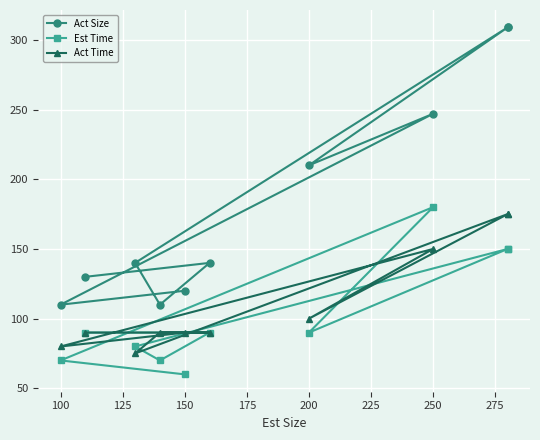

Reading right to left, transcribe all the data shown in this chart.

Act Size: 130	140	110	140	309	309	210	247	110	120
Est Time: 90	90	70	80	150	150	90	180	70	60
Act Time: 90	90	90	75	175	175	100	150	80	90